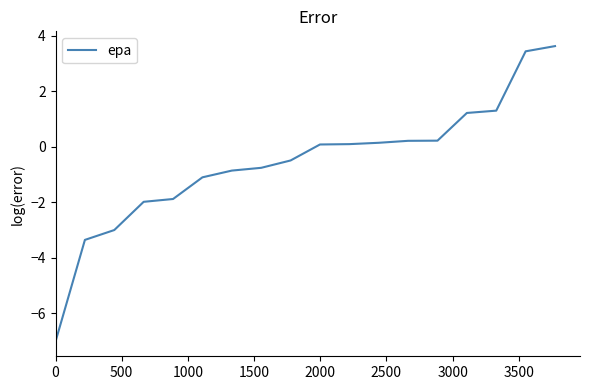

What is the difference between the maximum and minimum values?

10.6